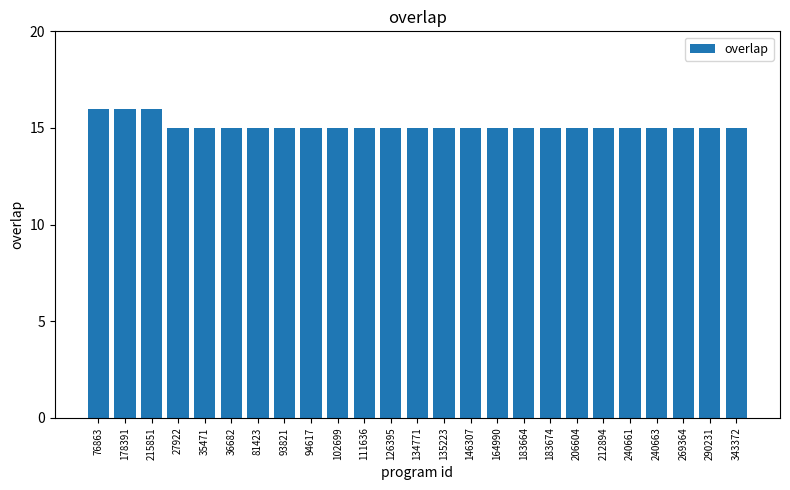

What is the difference between the maximum and minimum values?

1